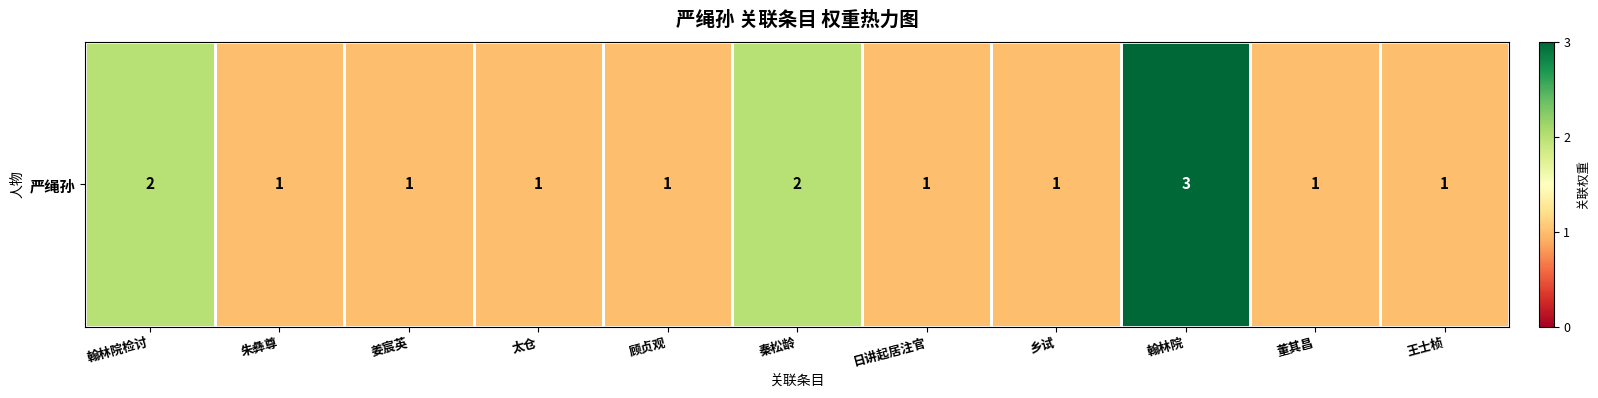

List the labels in order of value, largest first.

翰林院, 翰林院检讨, 秦松龄, 朱彝尊, 姜宸英, 太仓, 顾贞观, 日讲起居注官, 乡试, 董其昌, 王士桢